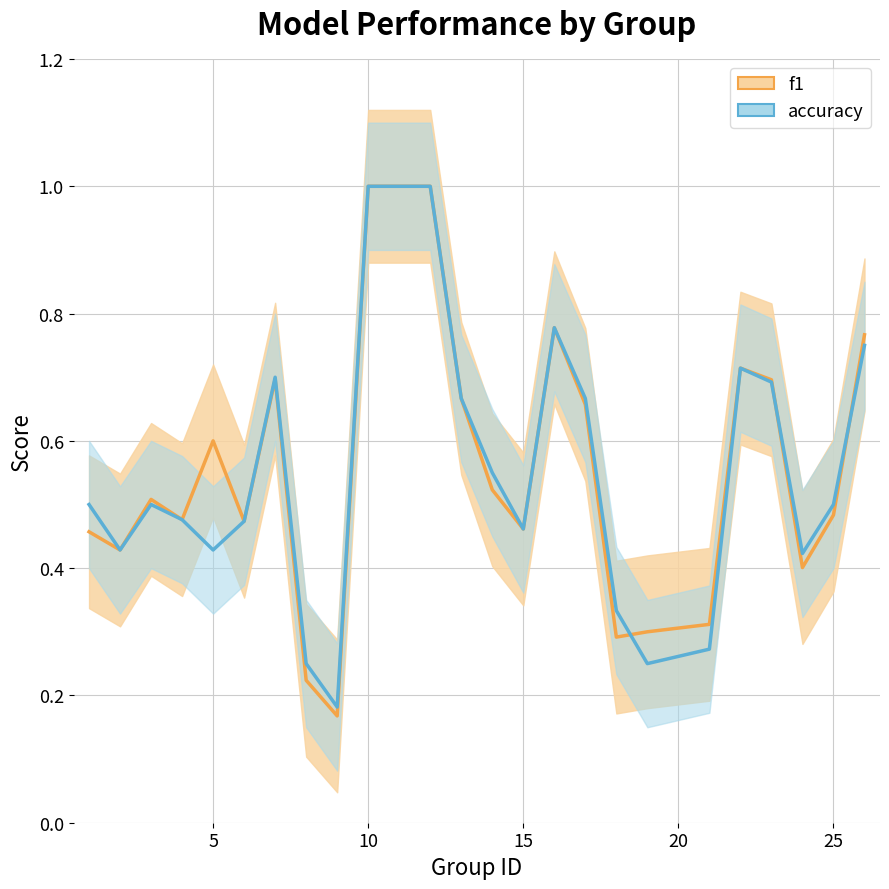

What is the lowest value of the f1 series?

0.2